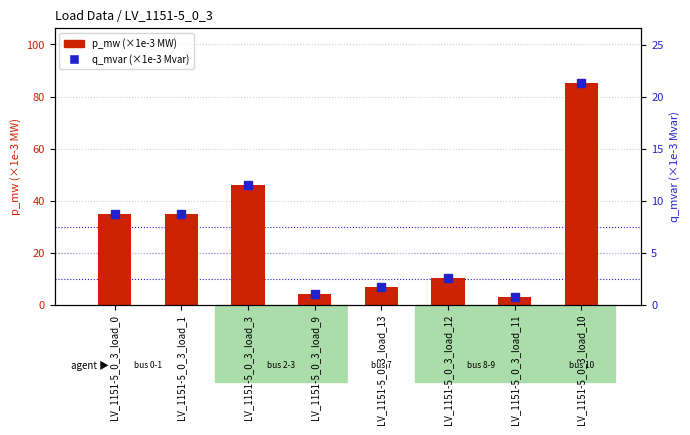

What is the approximate value of q_mvar (×1e-3 Mvar) at LV_1151-5_0_3_load_0?

8.8